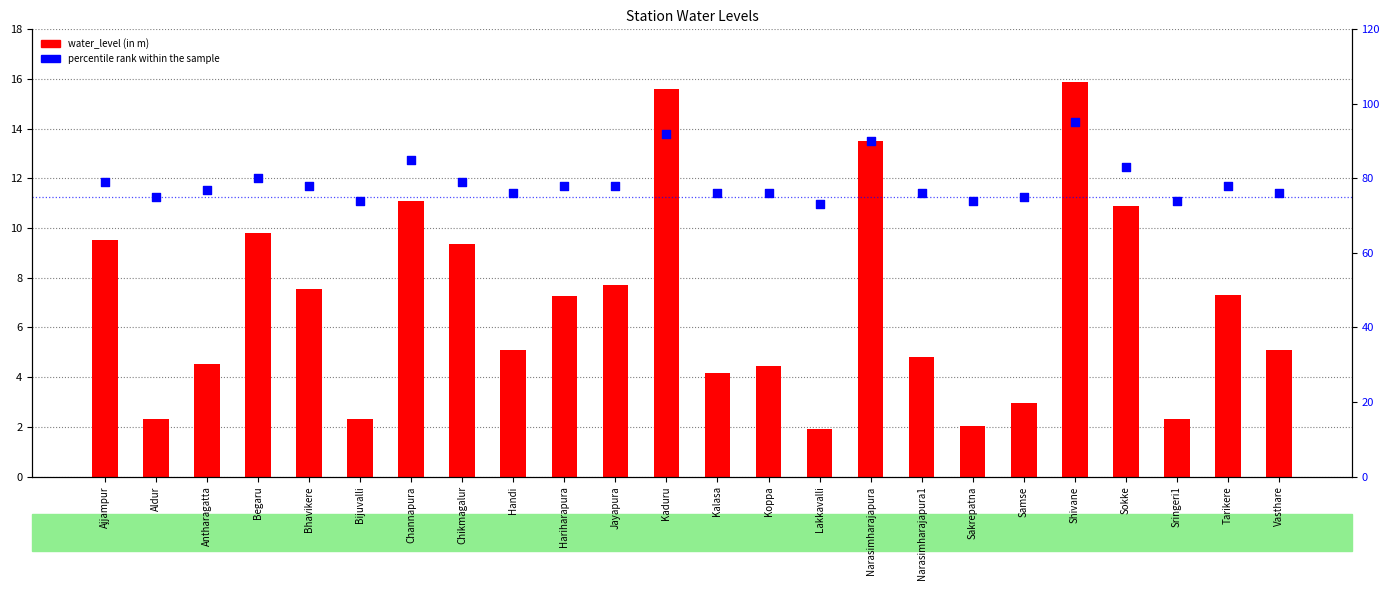

Which series contains the highest Y value?

percentile rank within the sample